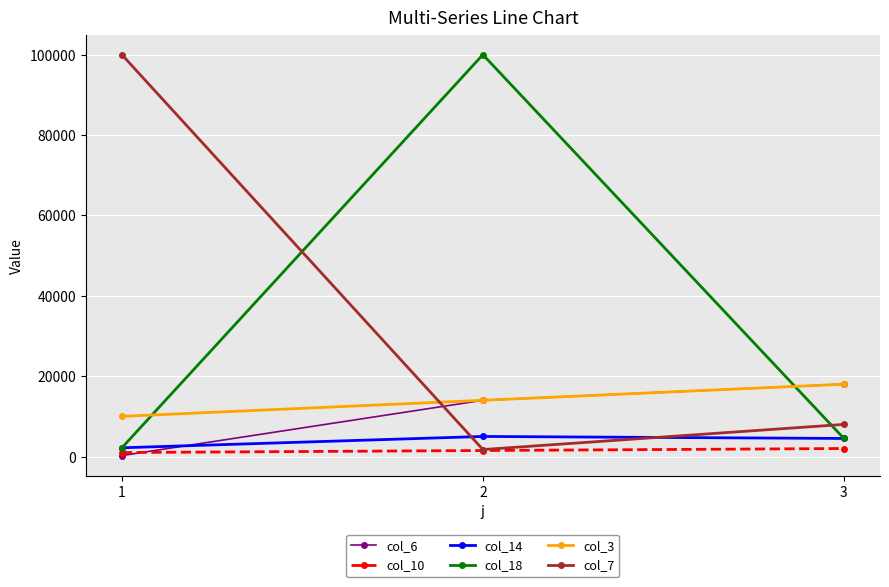

Where does the col_18 series first go above 4500?

2